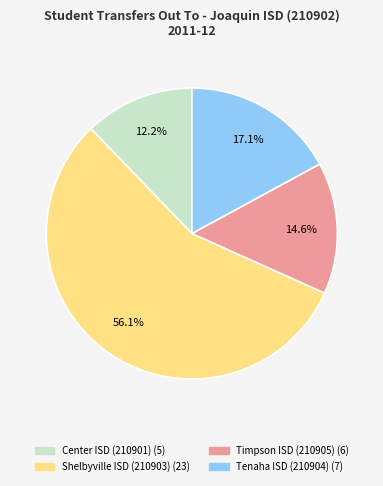

Between Center ISD (210901) and Tenaha ISD (210904), which is larger?

Tenaha ISD (210904)